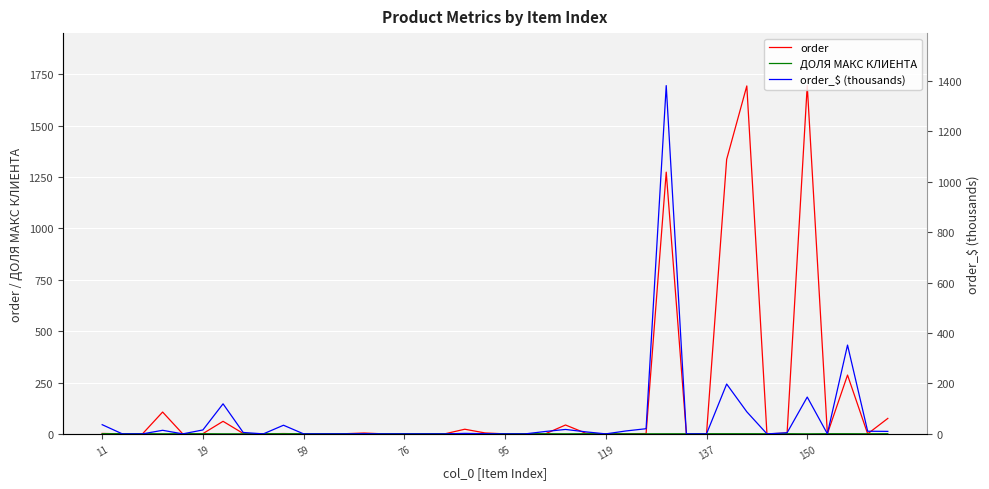

Count the number of categories in the chart.

40